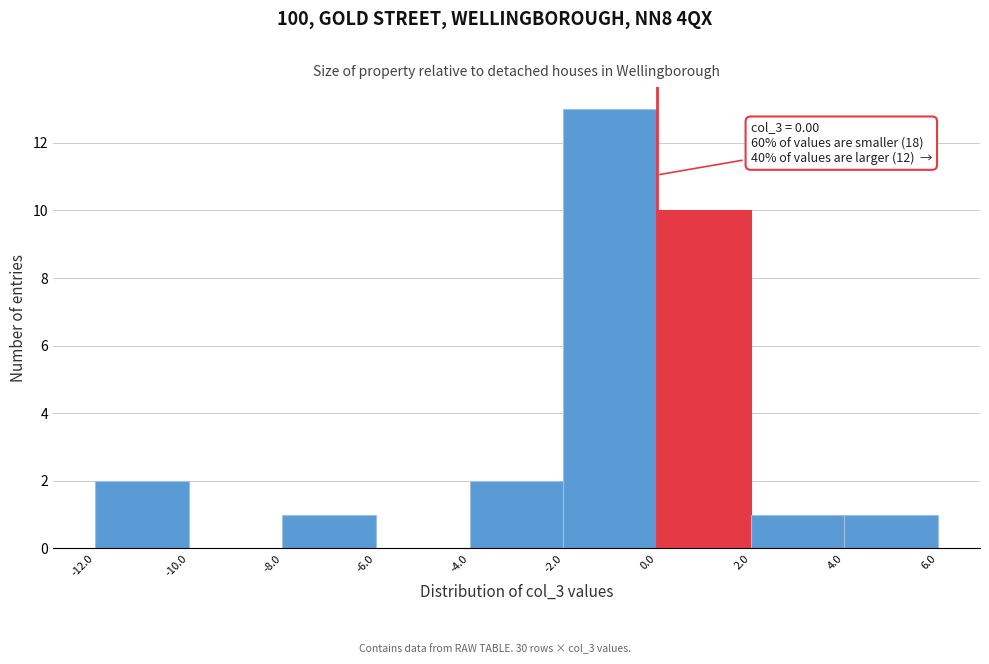

Which range on the x-axis has the tallest bar?

-2.0 to 0.0